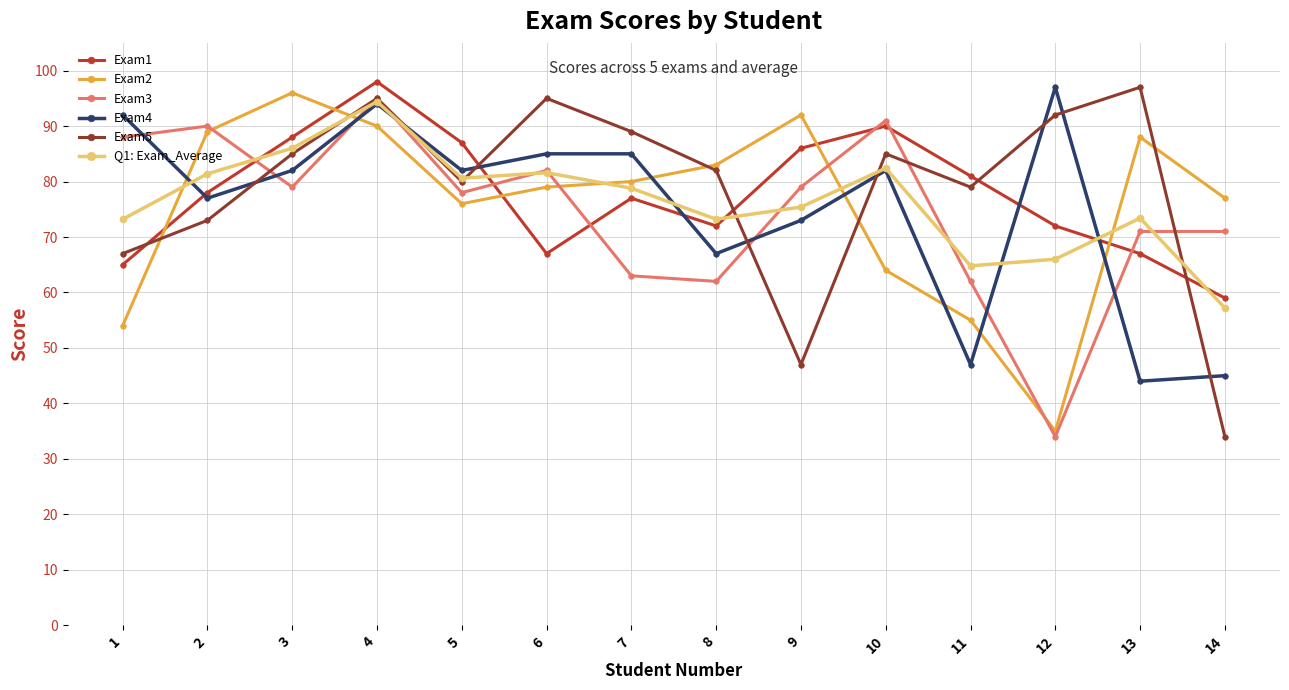

How many interior local peaks does the Exam5 series have?

4